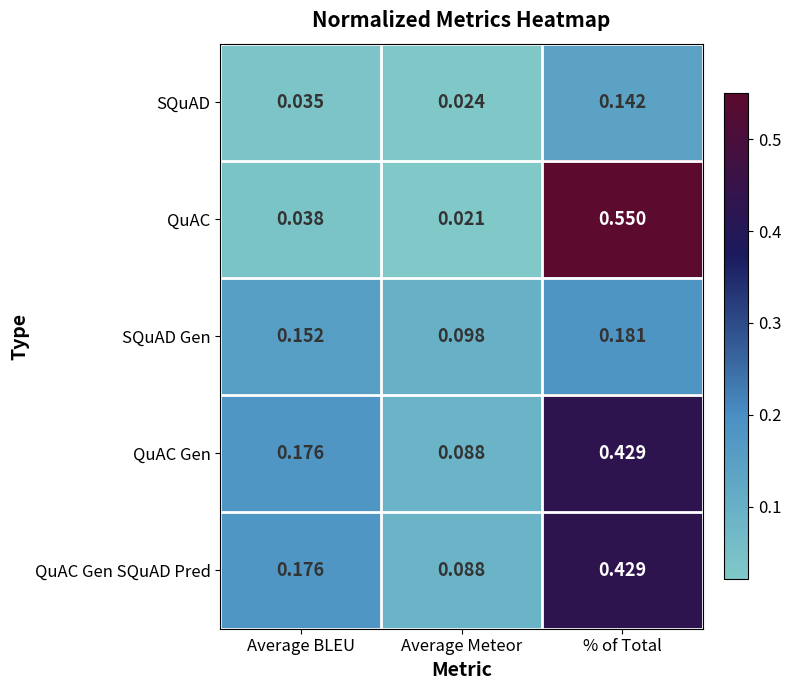

At which category does the chart reach its peak across all series?

% of Total